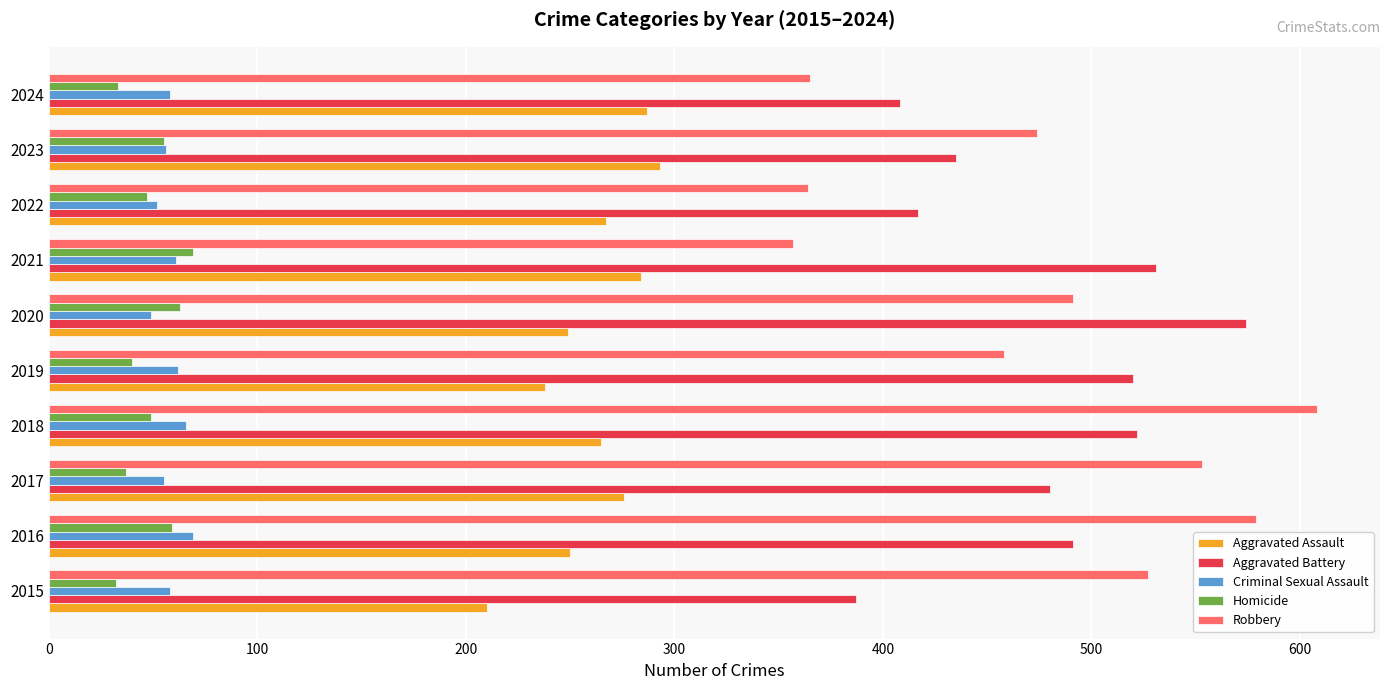

Which series has the widest spread of values?

Robbery